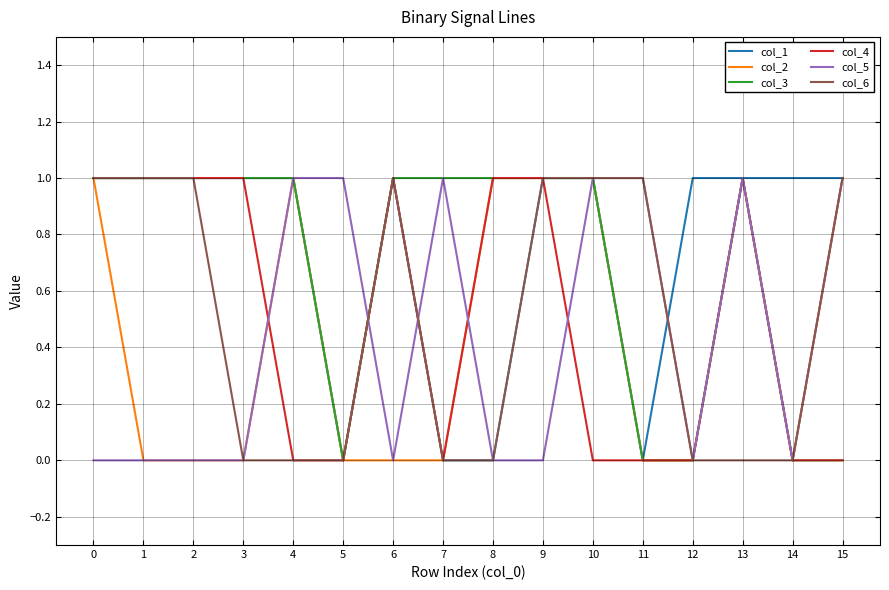

The col_5 series shows 0 at 1. True or false?

True